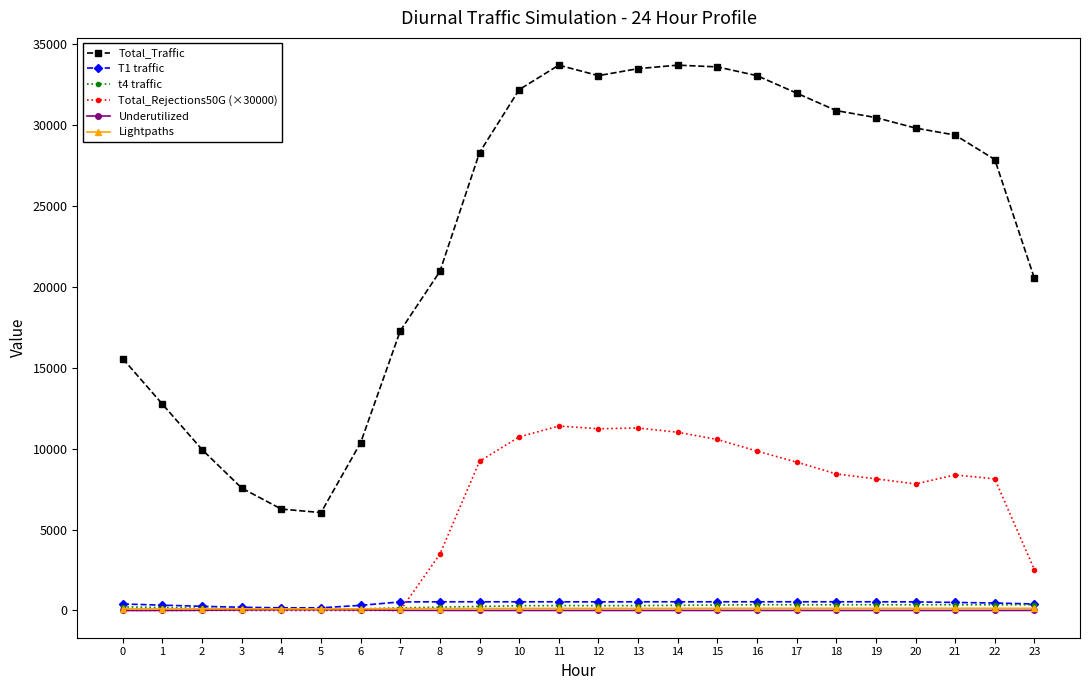

What is the total value across all series at 12?

45230.3